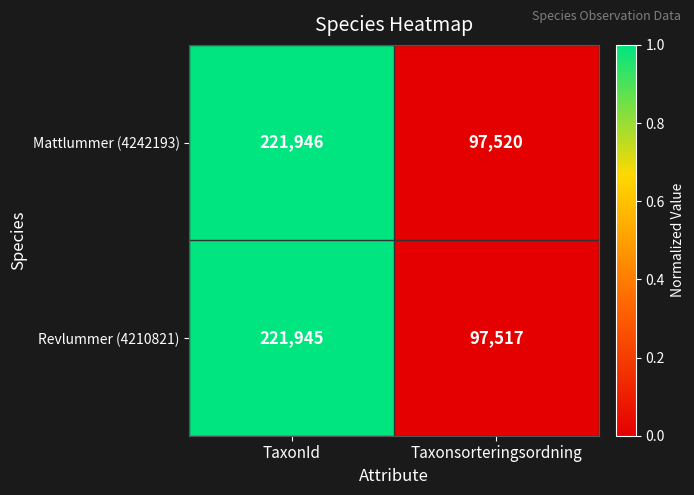

At which category is the sum across all series the highest?

TaxonId